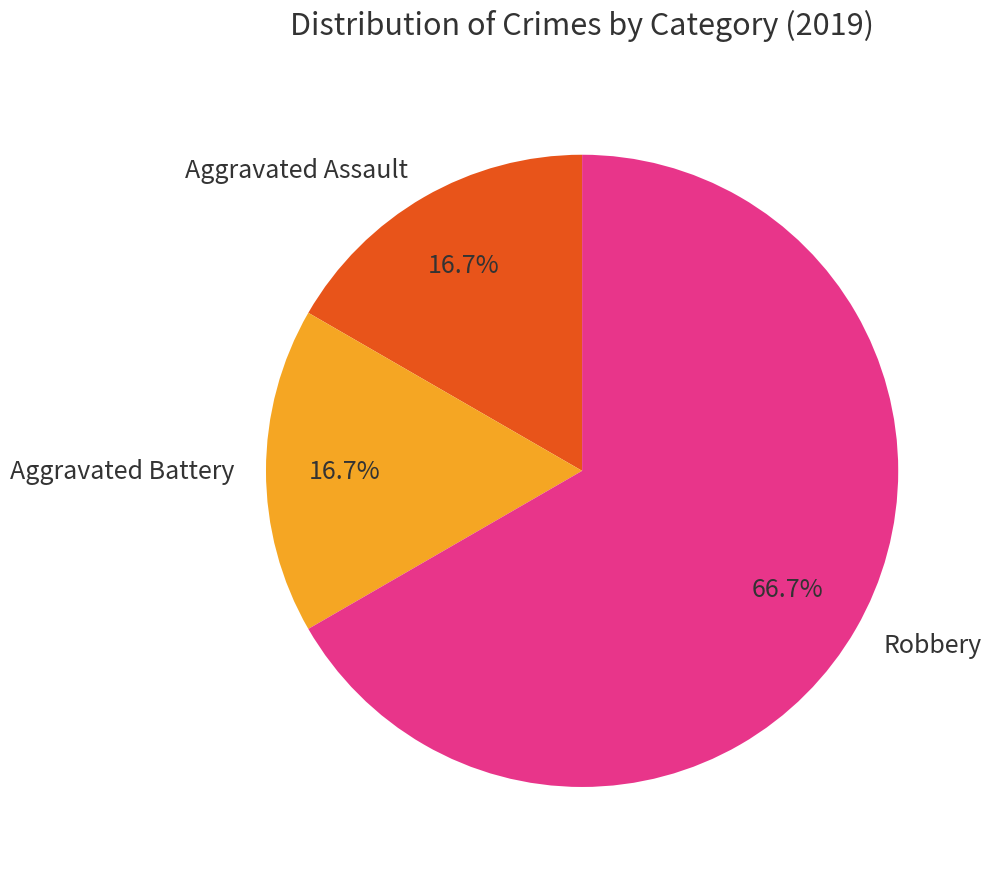

Is the sum of Aggravated Battery and Aggravated Assault greater than half?

No